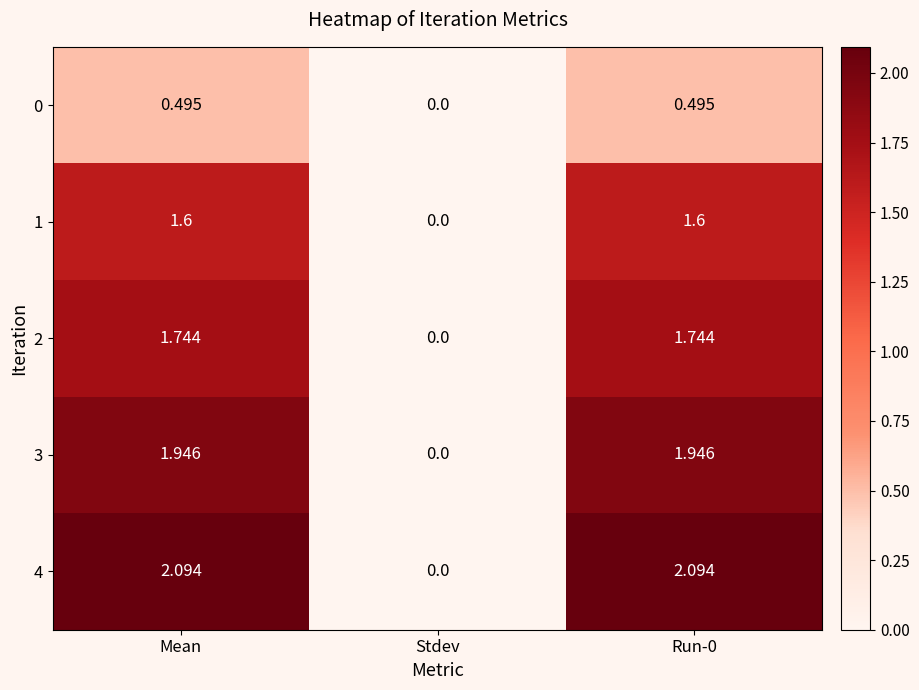

How many distinct data groups are displayed?

5